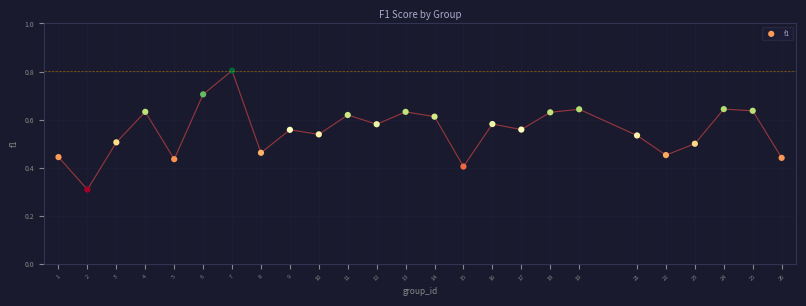

What is the range of X values (max minus min)?

25.0